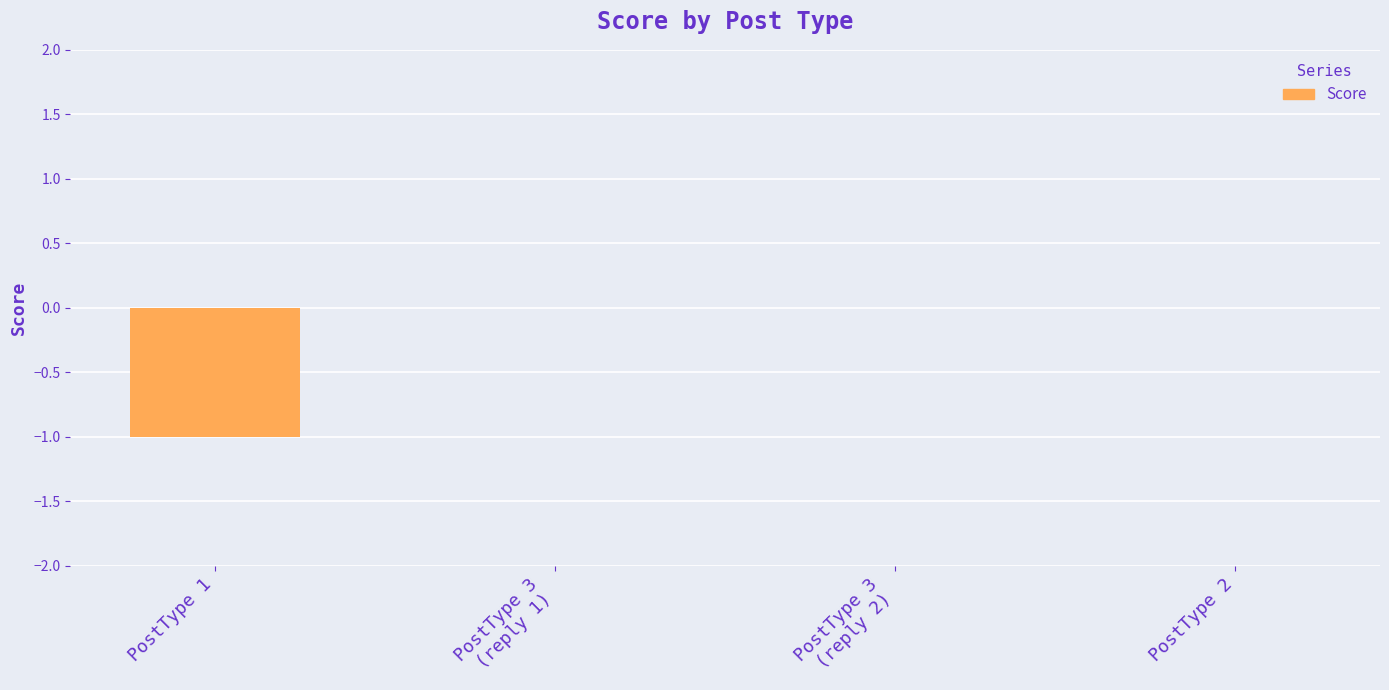

Is it true that the value at PostType 2 is 0?

True